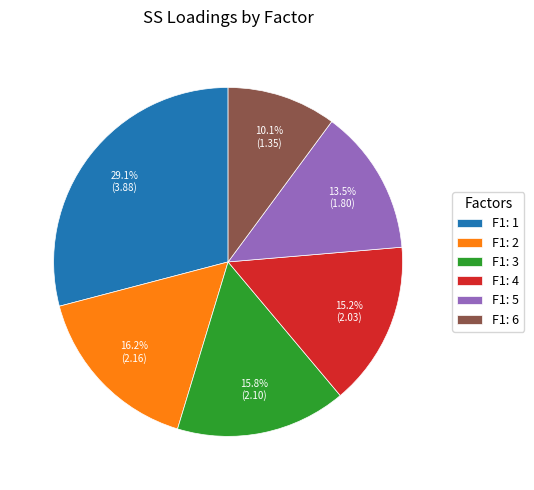

Combined, do F1: 4 and F1: 5 account for over 50%?

No